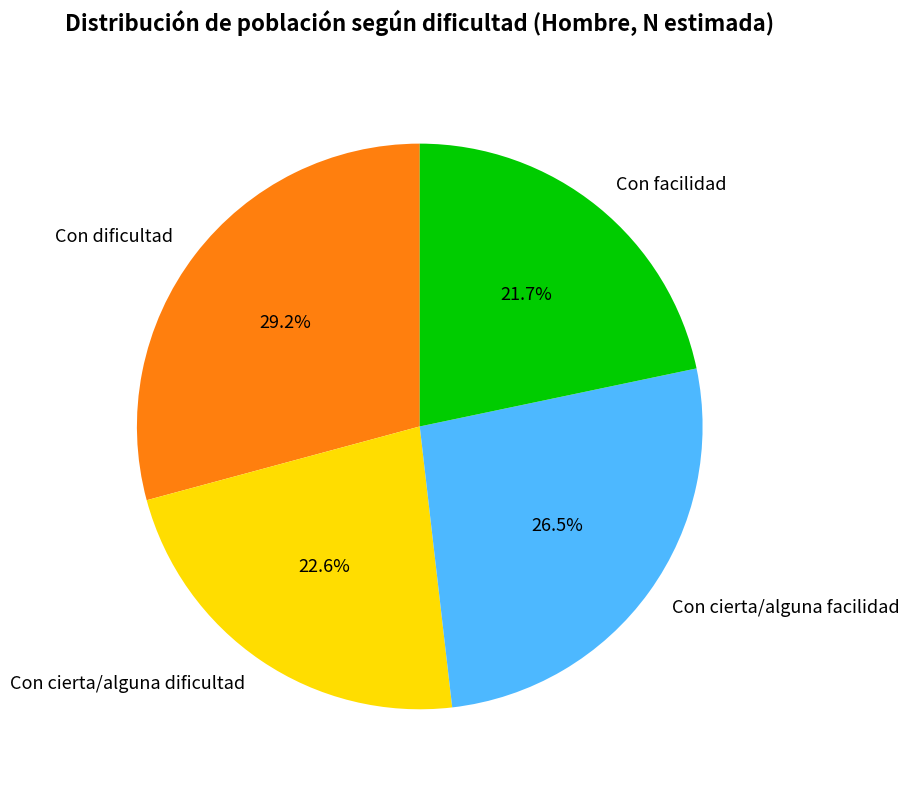

True or false: Con facilidad accounts for 8% of the total.

False